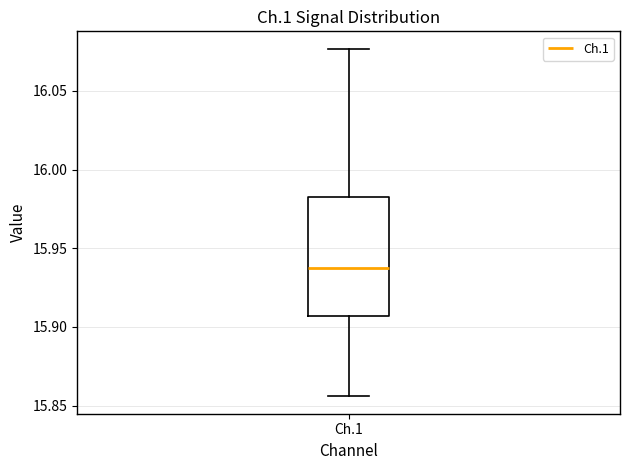

Transcribe this box plot: give where the median line is, the range the box spans, and where the two whiskers end, as read against the y-axis. The values are not printed on the chart, so give them approximately, as read against the axis.

median 15.935, box 15.905 to 15.985, whiskers 15.855 to 16.075